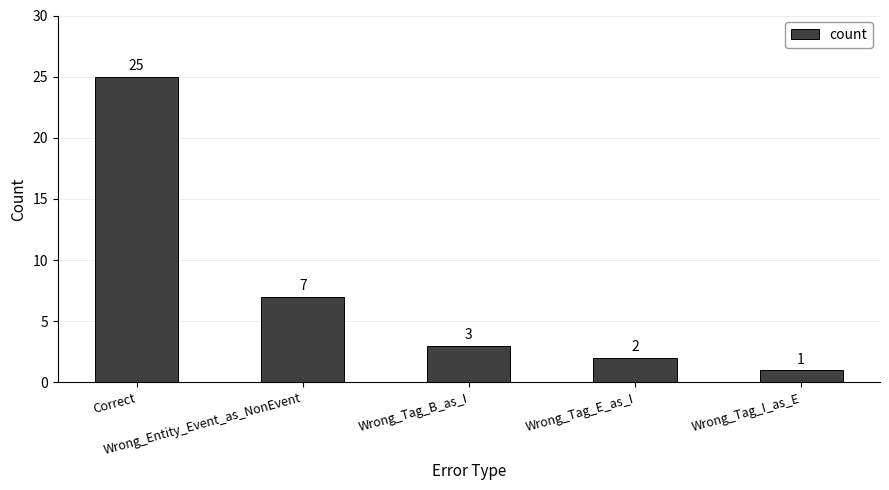

Are the bars horizontal?

No